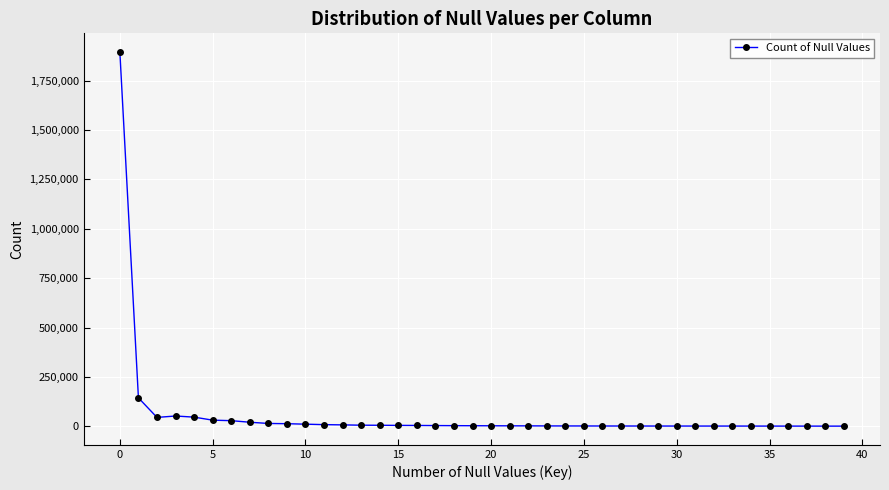

What is the minimum value shown in the chart?

560